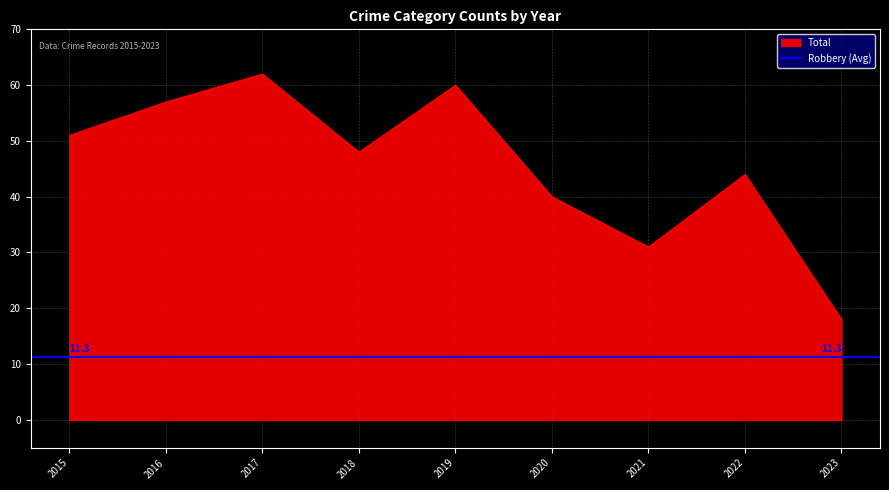

Is it true that Total equals 51 at 2021?

False